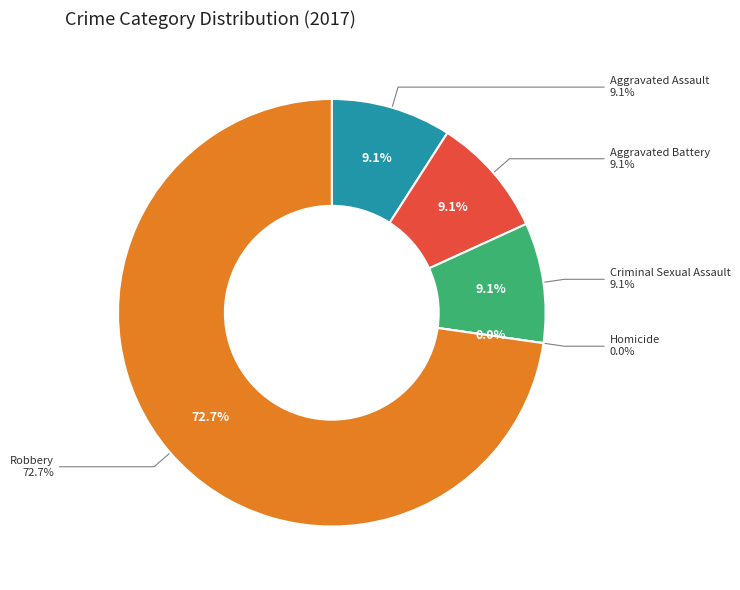

What is the largest slice in the pie chart?

Robbery